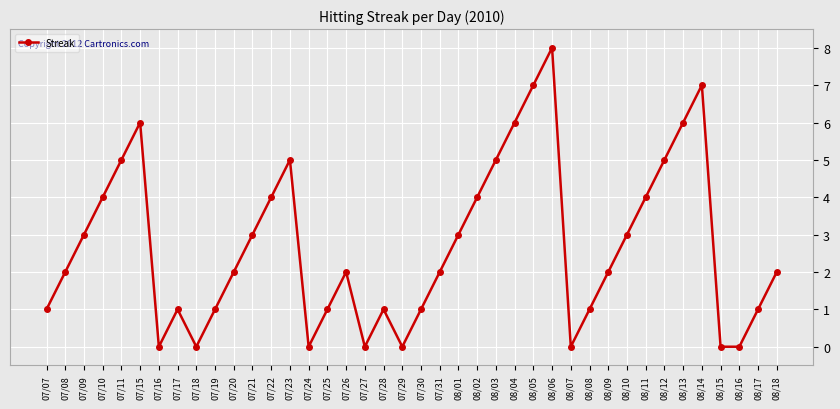

What is the difference between the second highest and minimum values?

7